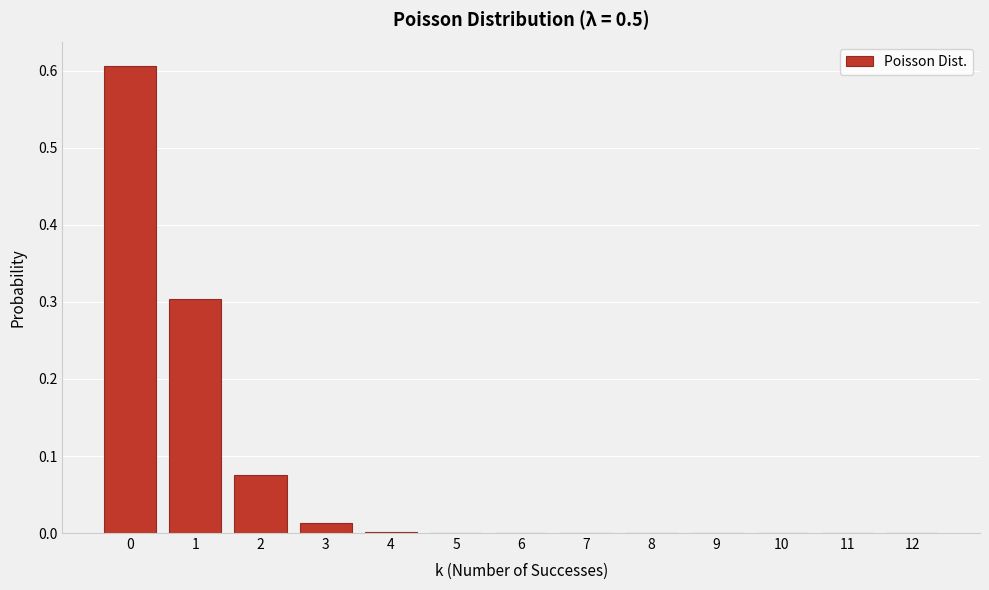

True or false: the data shows 0.0 at 10.

True